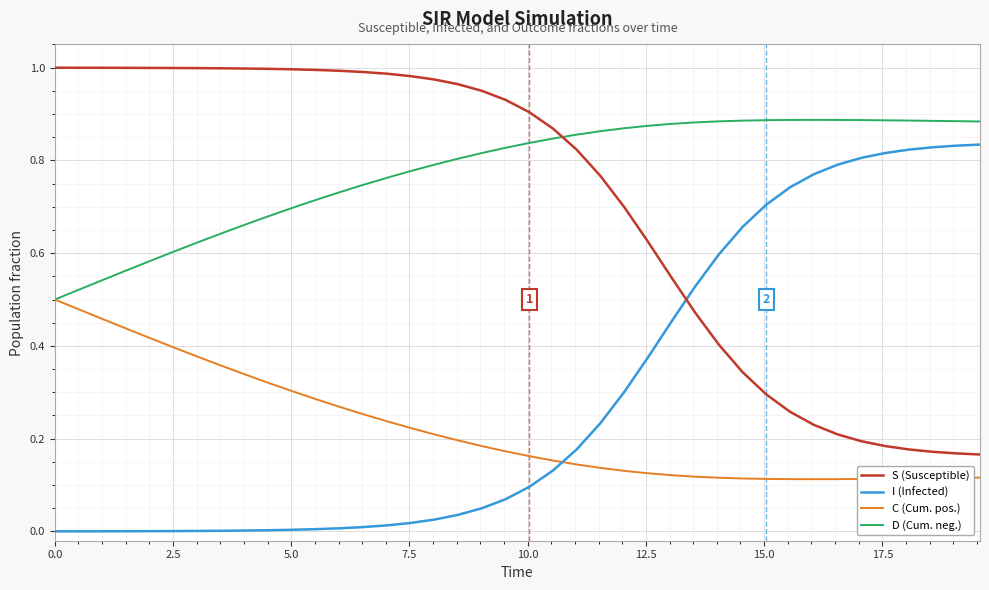

True or false: C (Cum. pos.) and S (Susceptible) cross at least once.

False